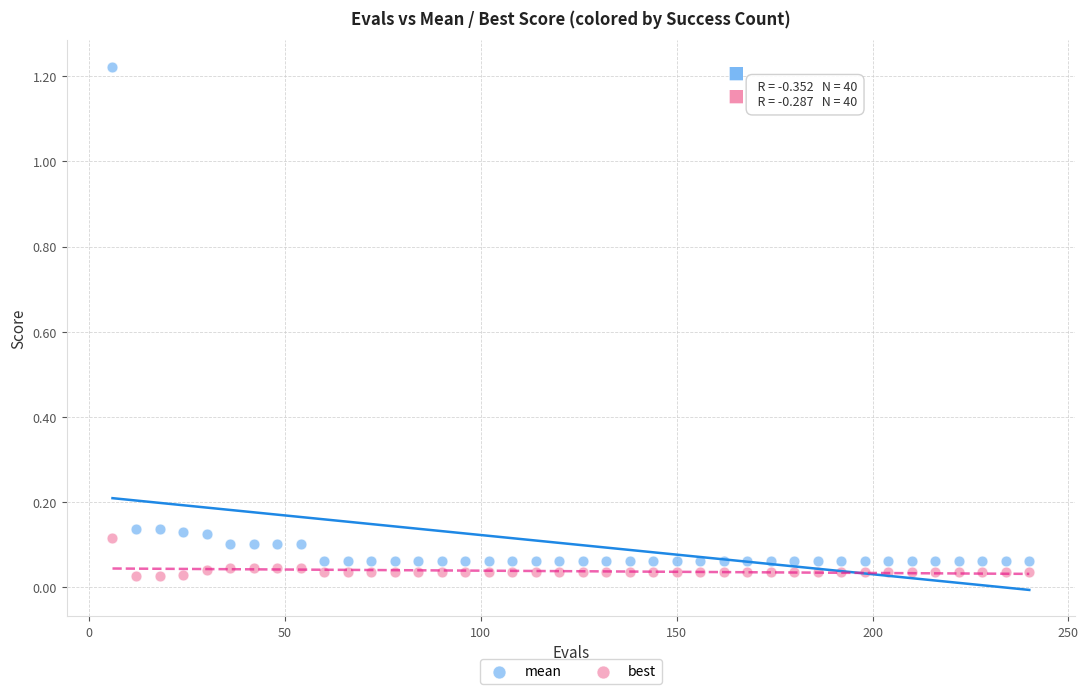

Which series has the largest Y range (max minus min)?

mean